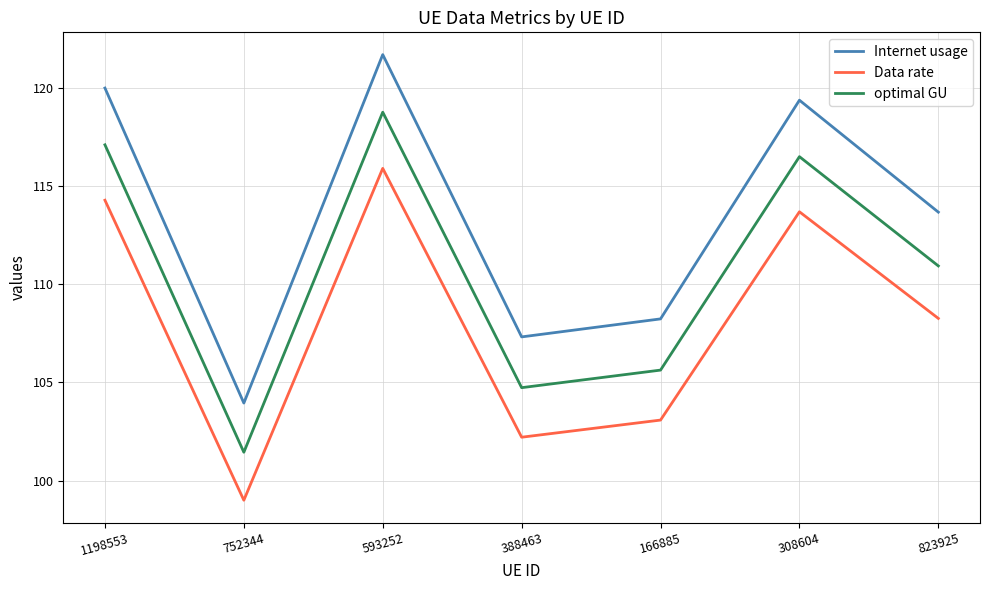

What position from the right is 823925?

1